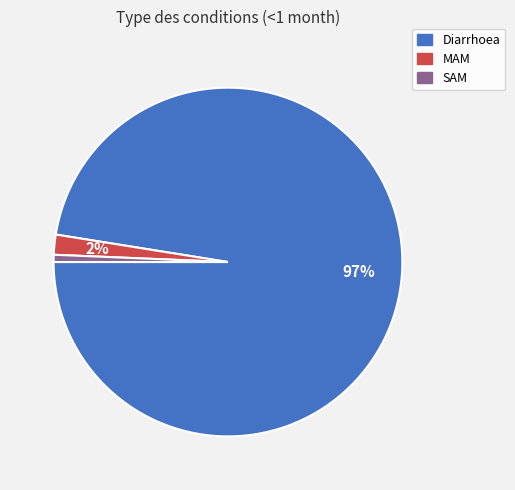

Is Diarrhoea the majority of the pie?

Yes